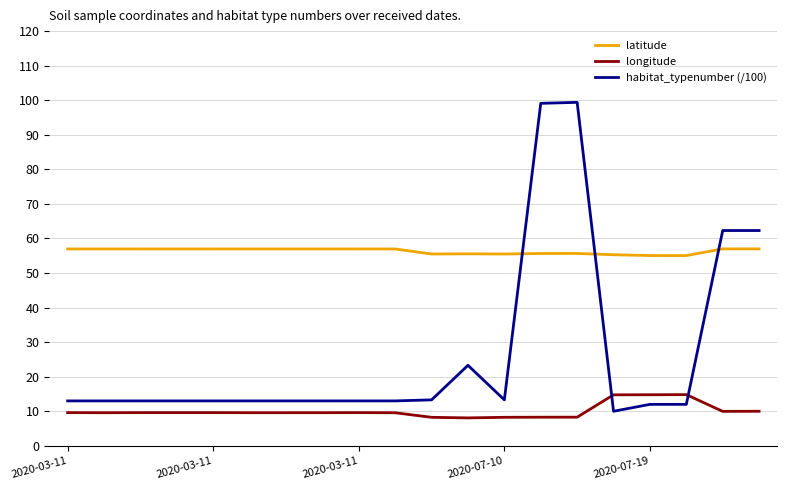

Which series has the largest range (max minus min)?

habitat_typenumber (/100)